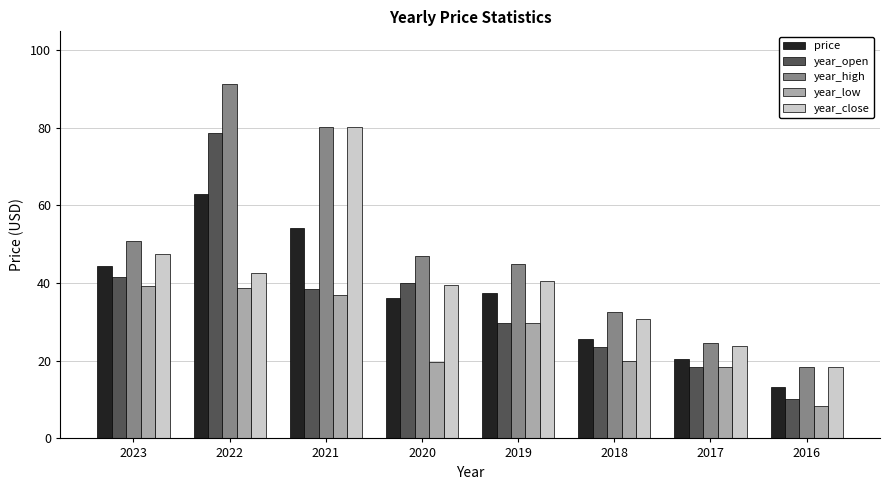

What is the sum of the year_low values at 2023 and 2019?

69.1